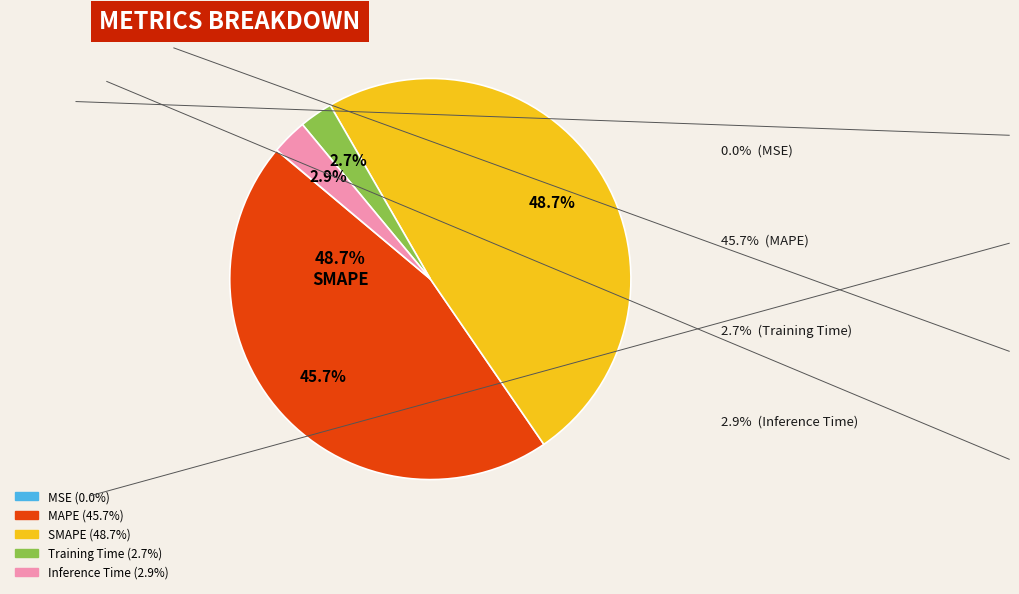

Which has a higher value, MSE or Training Time?

Training Time